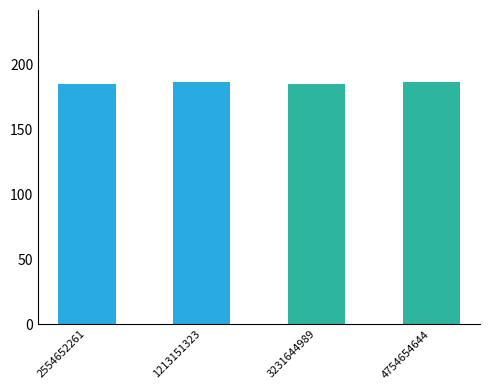

Count the number of data series in this chart.

1